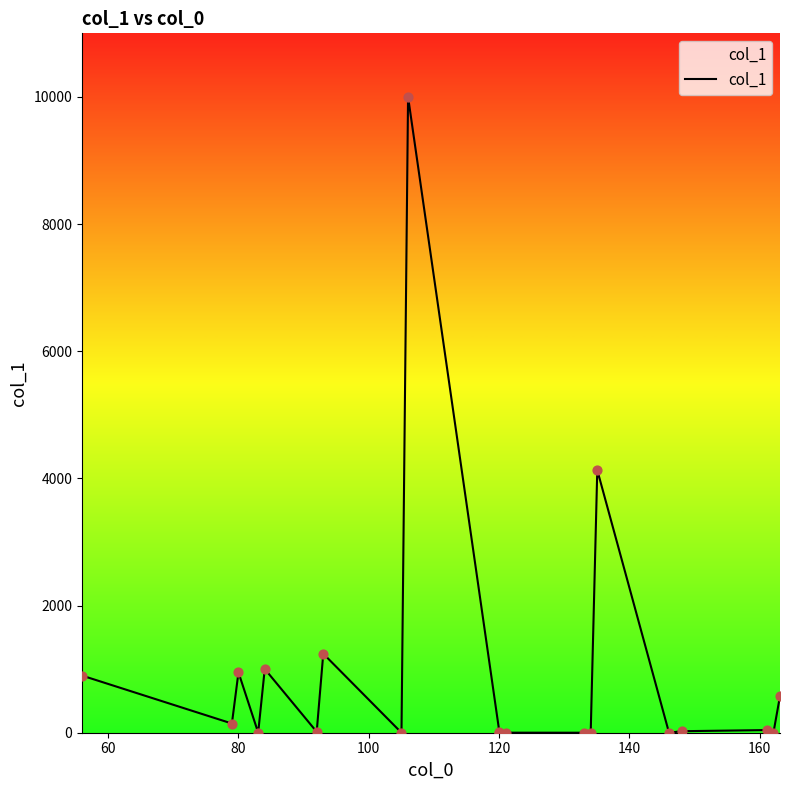

What is the greatest value displayed?

10000.0